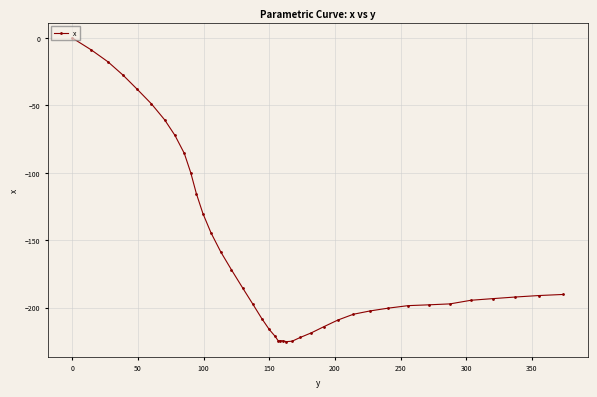

What is the smallest value displayed?

-225.3